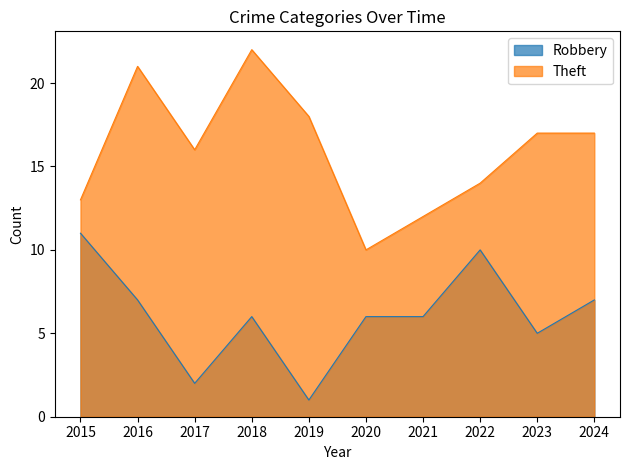

True or false: Robbery and Theft intersect in this chart.

False